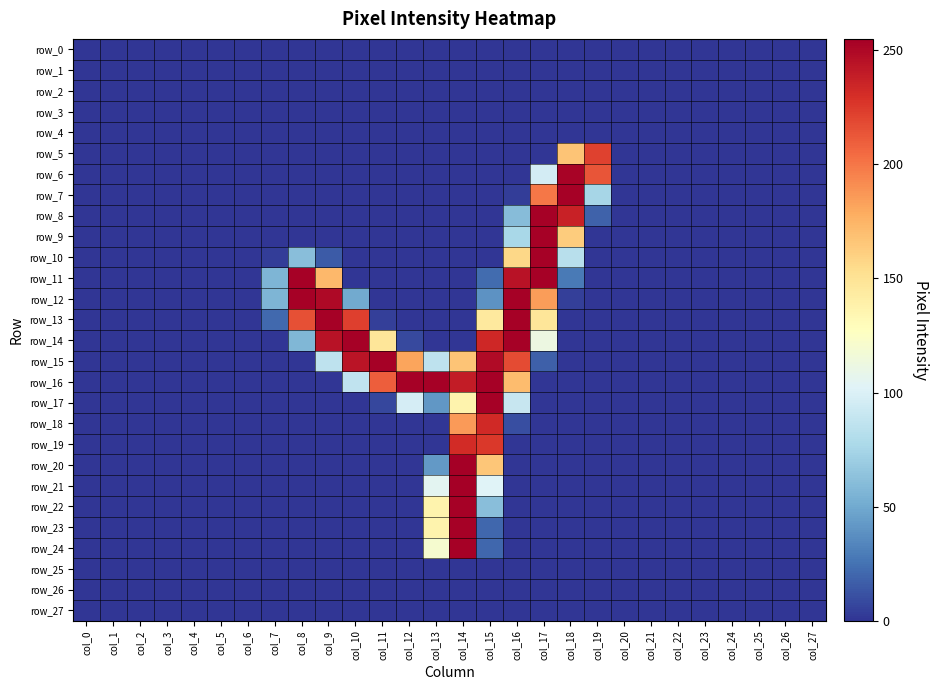

What is the average value of the row_6 series?

20